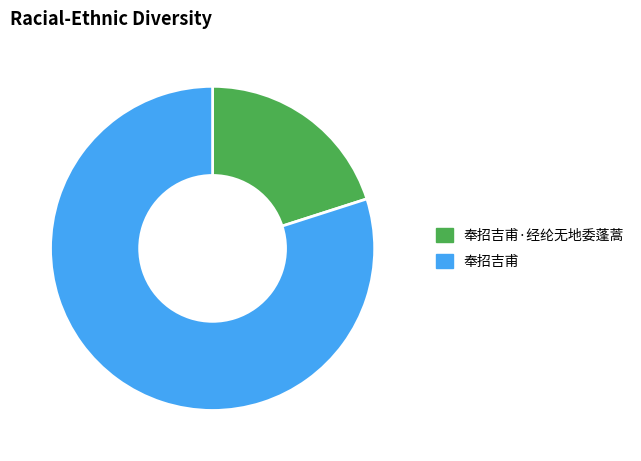

What portion of the pie excludes 奉招吉甫·经纶无地委蓬蒿?

79.9%